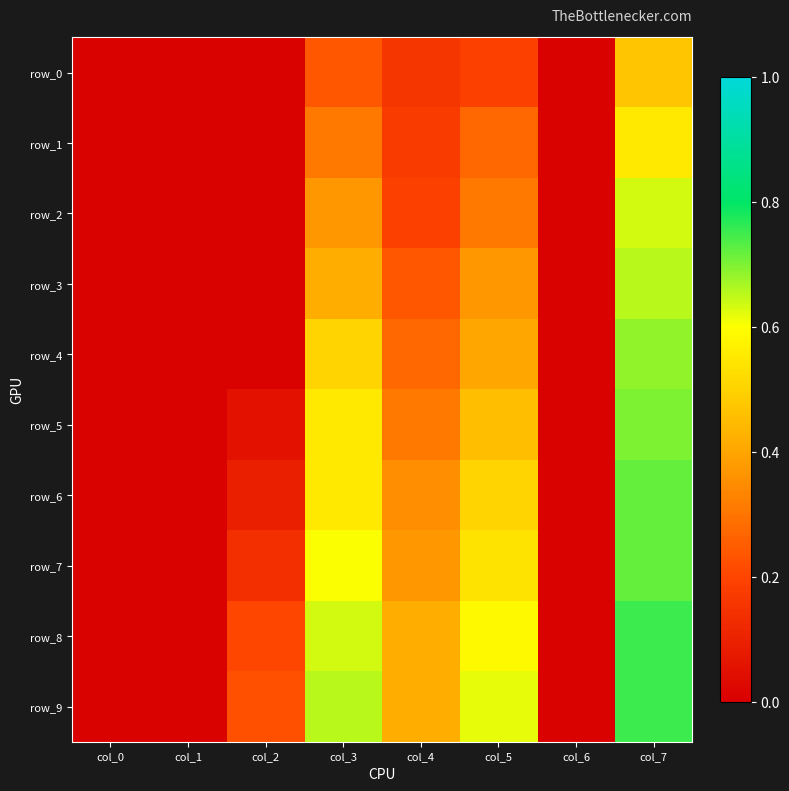

Which has a higher value, col_2 or col_1?

col_2